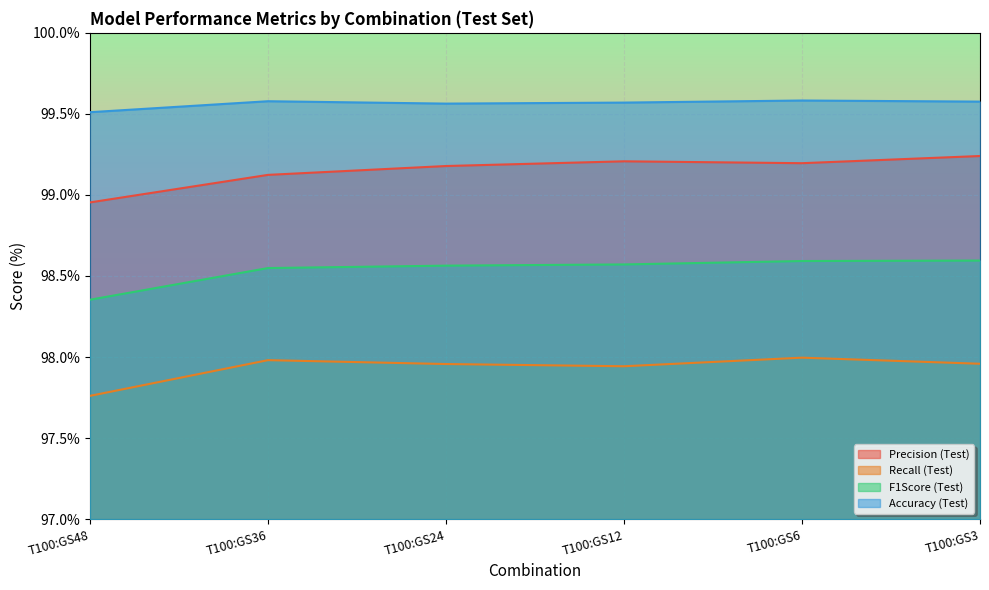

Reading left to right, what are all the values shown in this chart?

Precision (Test): T100:GS48=99.0	T100:GS36=99.1	T100:GS24=99.2	T100:GS12=99.2	T100:GS6=99.2	T100:GS3=99.2
Recall (Test): T100:GS48=97.8	T100:GS36=98.0	T100:GS24=98.0	T100:GS12=97.9	T100:GS6=98.0	T100:GS3=98.0
F1Score (Test): T100:GS48=98.4	T100:GS36=98.5	T100:GS24=98.6	T100:GS12=98.6	T100:GS6=98.6	T100:GS3=98.6
Accuracy (Test): T100:GS48=99.5	T100:GS36=99.6	T100:GS24=99.6	T100:GS12=99.6	T100:GS6=99.6	T100:GS3=99.6